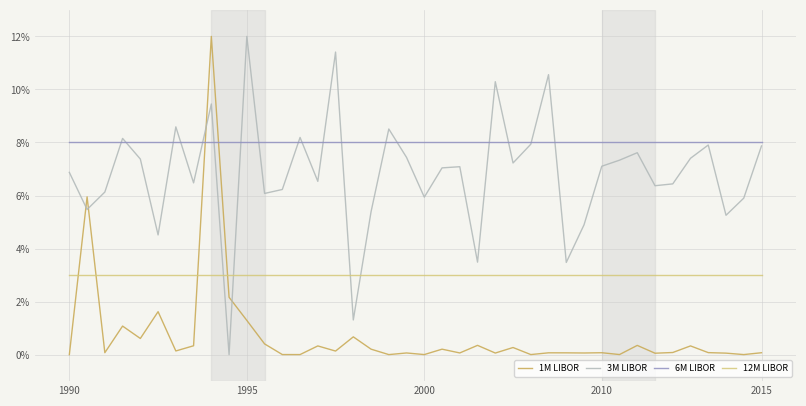

Rank the series by their average value, from highest to lowest.

6M LIBOR, 3M LIBOR, 12M LIBOR, 1M LIBOR